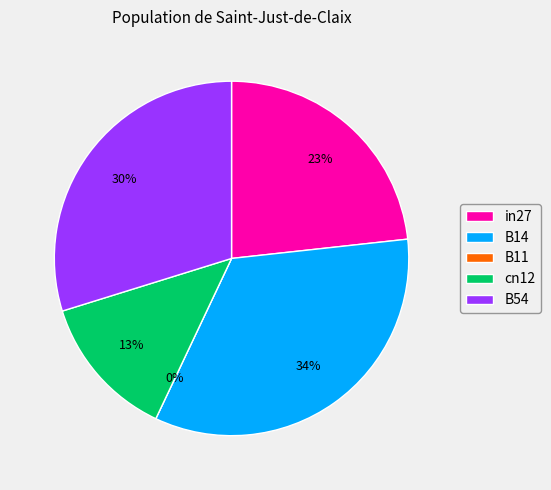

What is the change in value from cn12 to B54?

+0.2